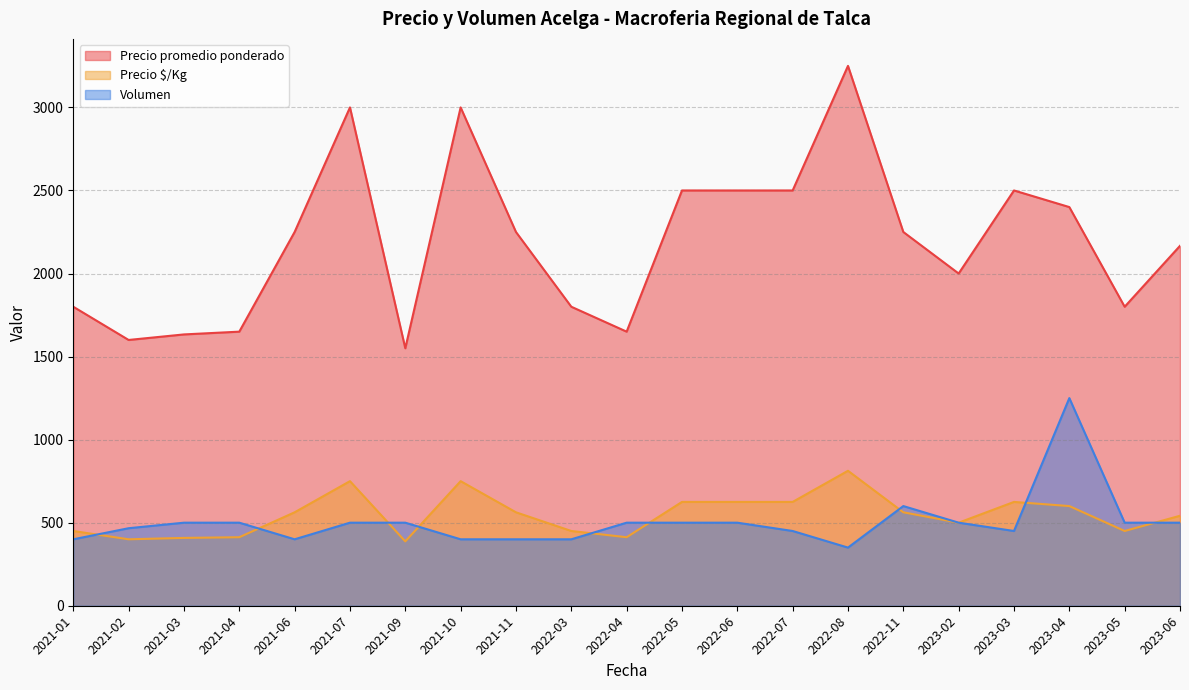

The value of Precio promedio ponderado at 2023-02 is 2000.0. True or false?

True